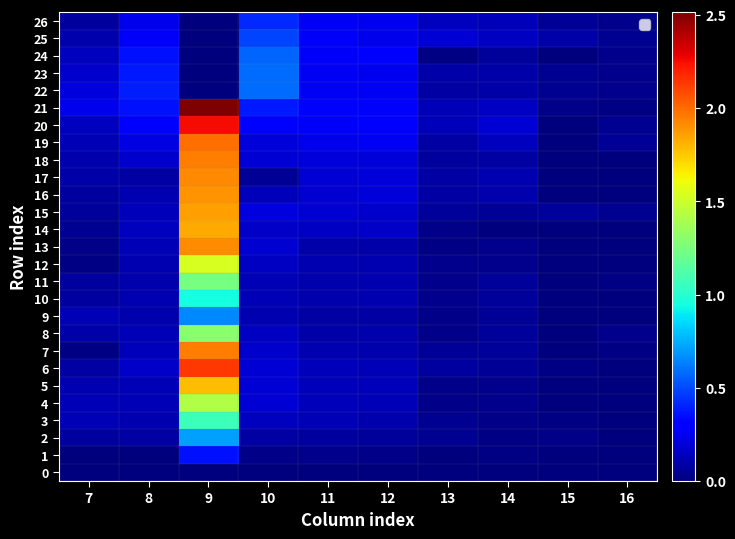

What is the difference between the maximum and minimum values in the 25 series?

0.5